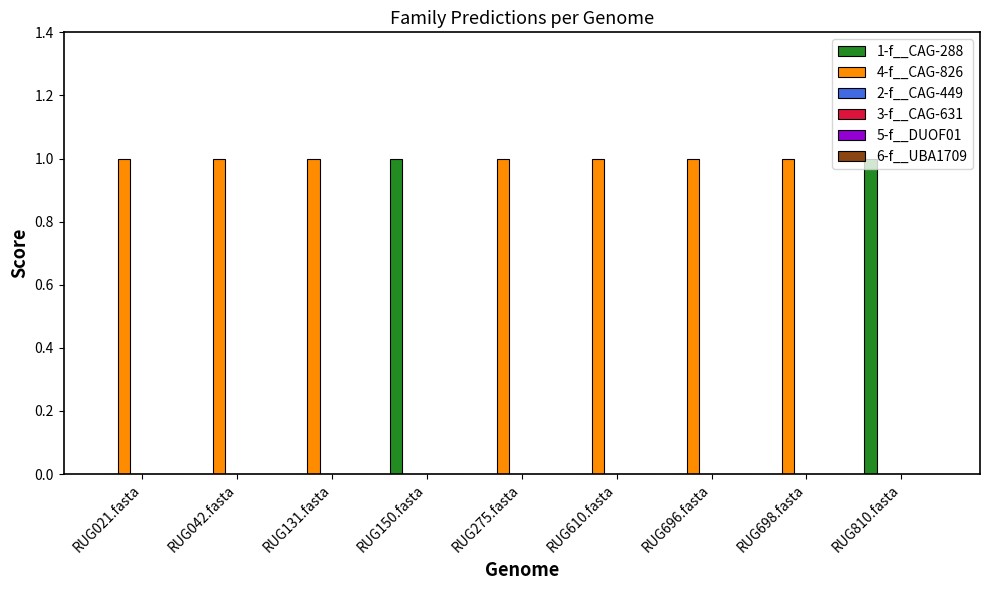

Which series has the largest total across all categories?

4-f__CAG-826